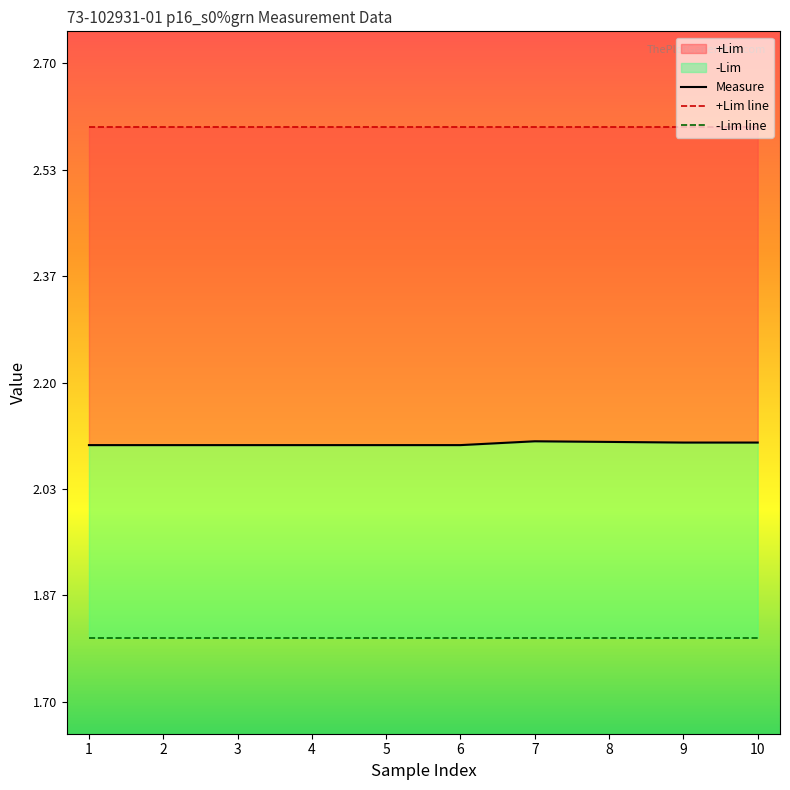

What is the approximate value of +Lim line at 6?

2.6